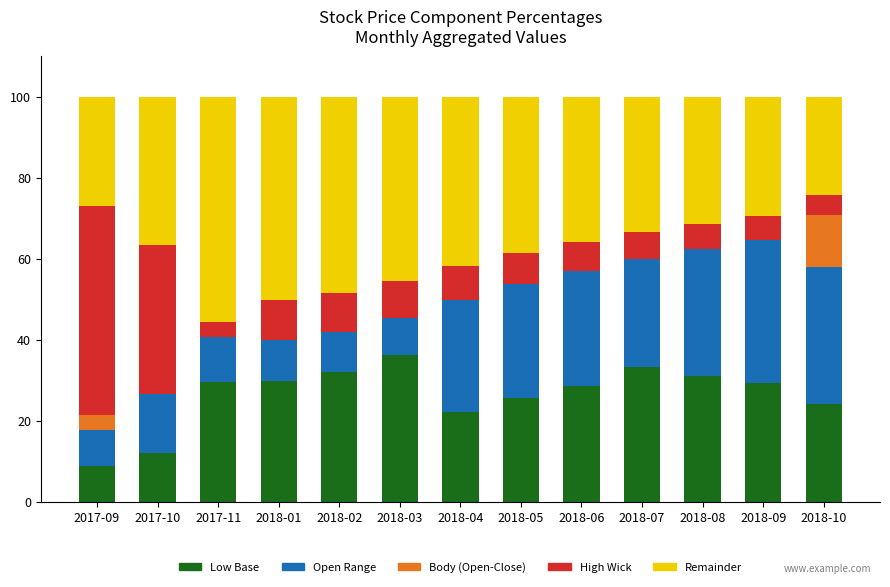

What is the sum of the Low Base values at 2018-01 and 2018-04?

52.2